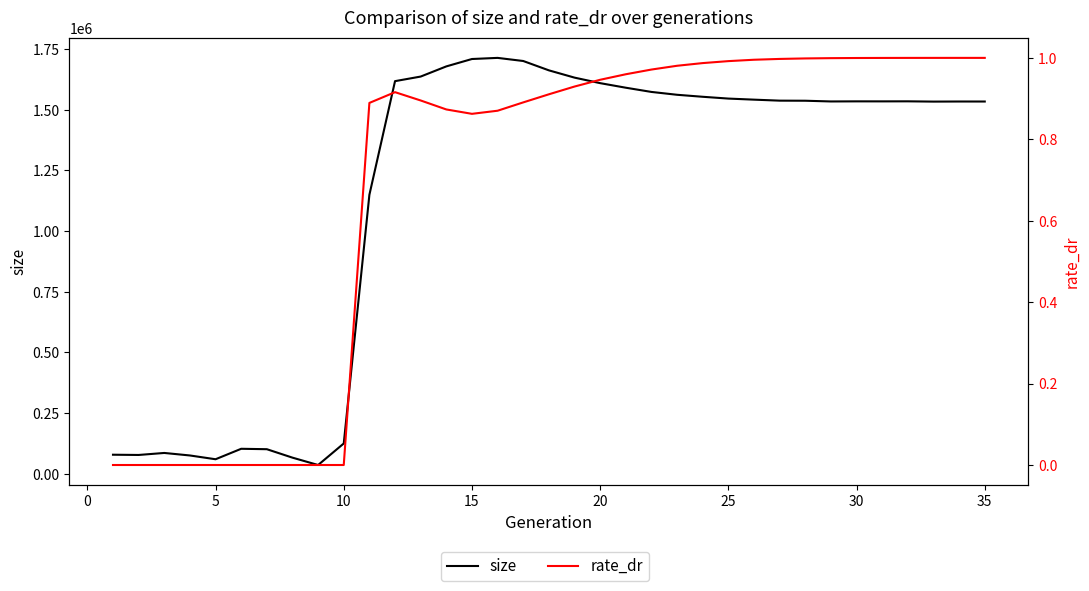

Reading left to right, what are all the values shown in this chart?

size: 78634.0	77640.0	85905.0	75557.0	59993.0	103074.0	101363.0	66560.0	36271.0	124953.0	1149433.0	1617527.0	1636413.0	1678282.0	1708721.0	1713350.0	1700506.0	1662027.0	1632034.0	1609278.0	1590464.0	1573098.0	1561369.0	1553117.0	1545707.0	1541292.0	1537187.0	1536842.0	1533844.0	1534272.0	1534193.0	1534394.0	1533259.0	1533645.0	1533591.0
rate_dr: 0.0	0.0	0.0	0.0	0.0	0.0	0.0	0.0	0.0	0.0	0.9	0.9	0.9	0.9	0.9	0.9	0.9	0.9	0.9	0.9	1.0	1.0	1.0	1.0	1.0	1.0	1.0	1.0	1.0	1.0	1.0	1.0	1.0	1.0	1.0